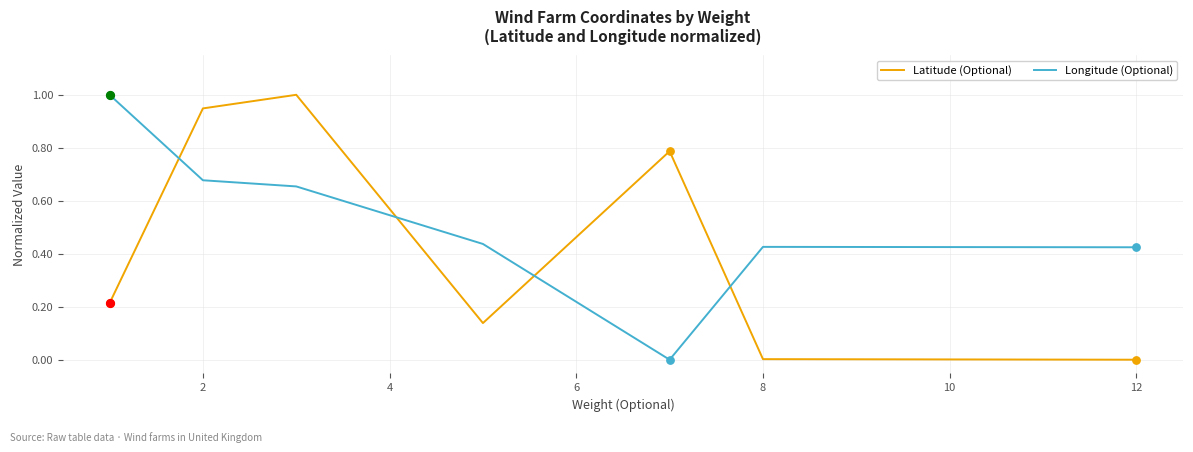

Which series has the largest total across all categories?

Longitude (Optional)